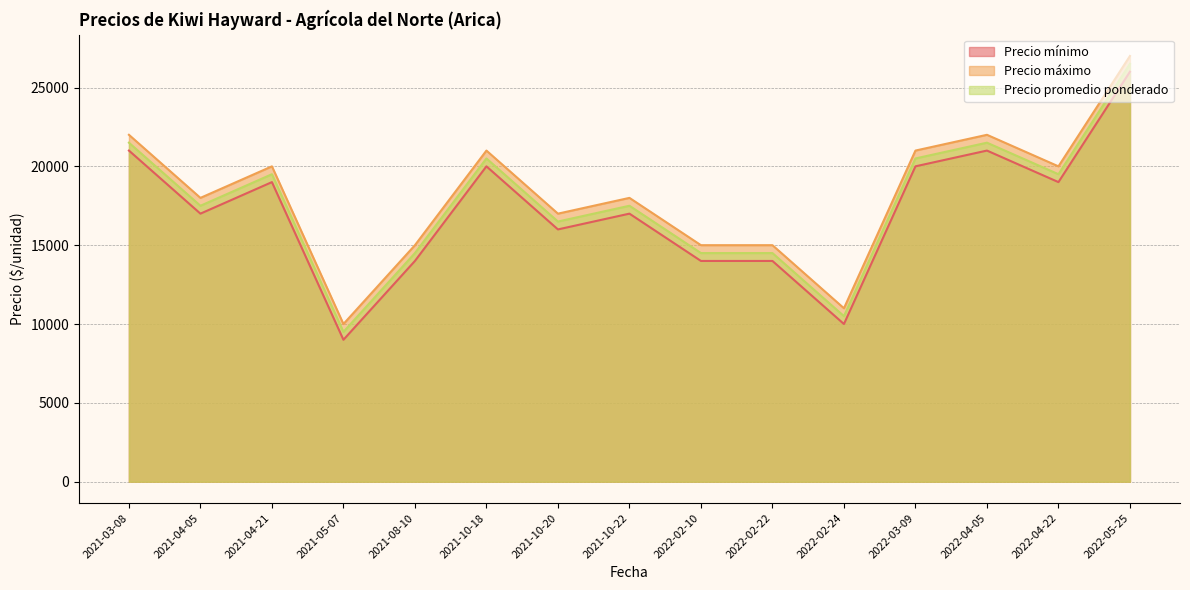

What is the difference between the Precio mínimo values at 2022-05-25 and 2022-04-22?

7000